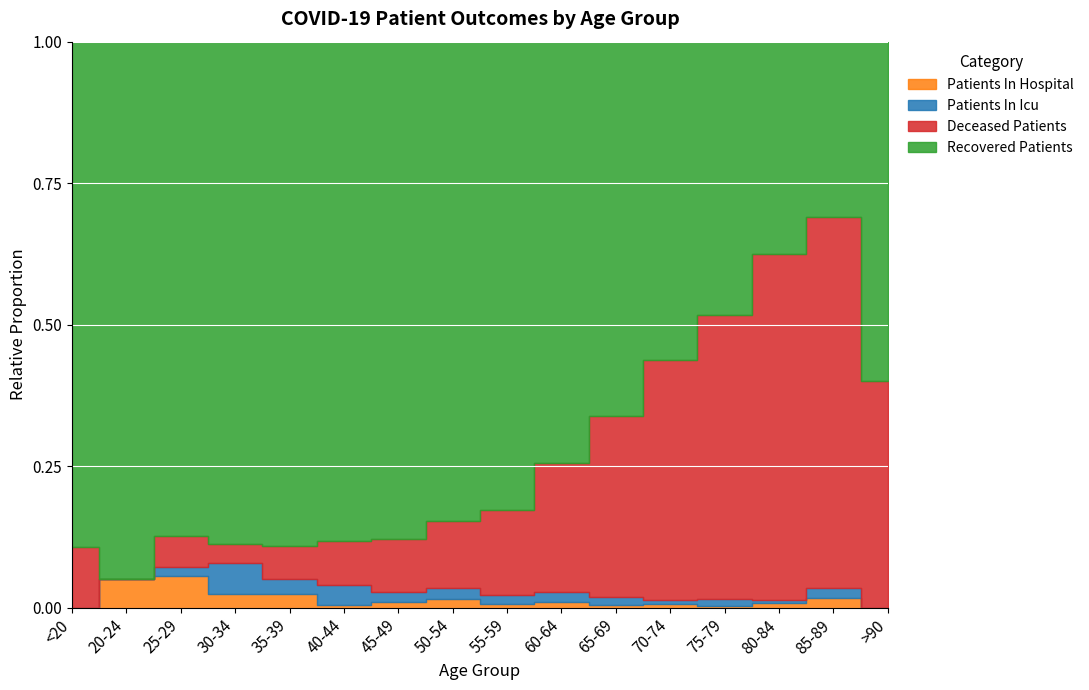

How many data points does each series have?

16